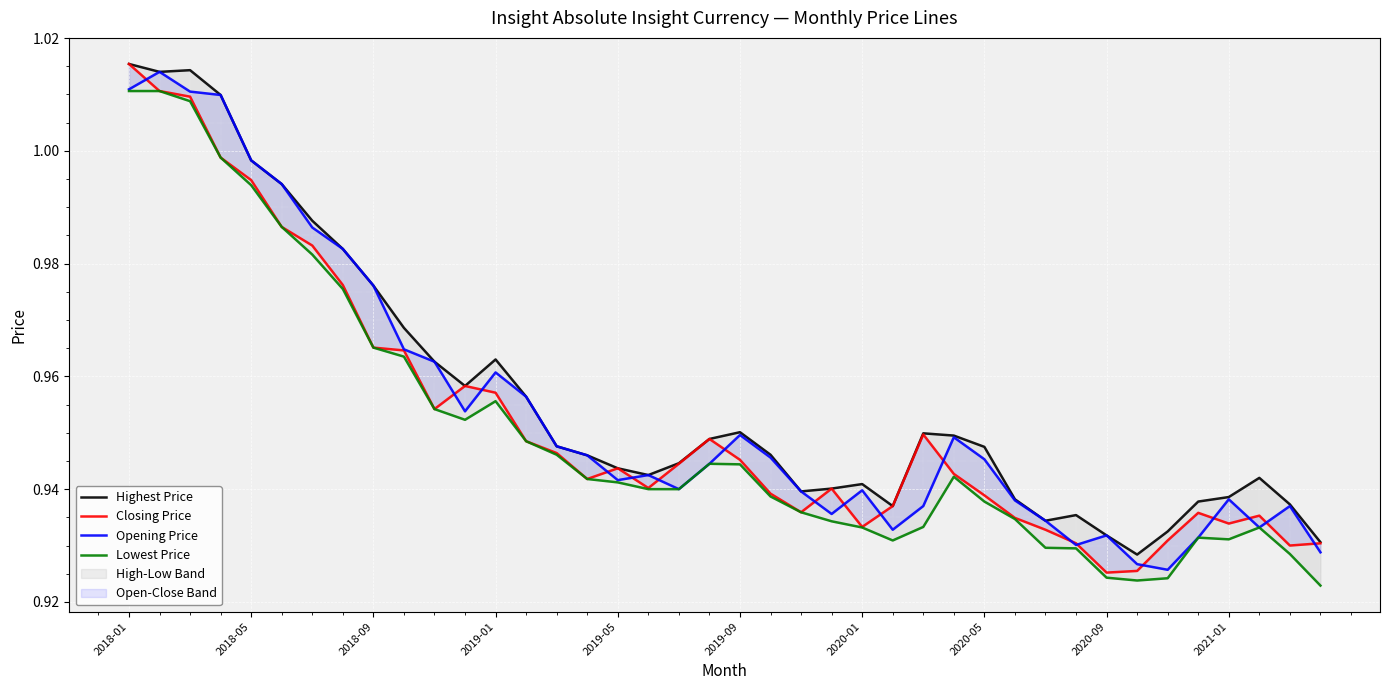

True or false: Closing Price and Highest Price cross at least once.

False